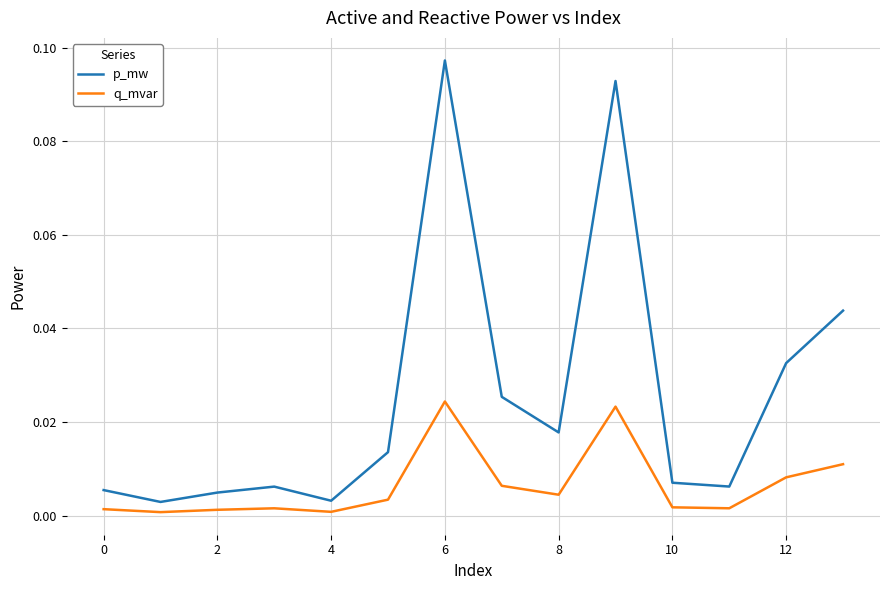

Which series has the widest spread of values?

p_mw